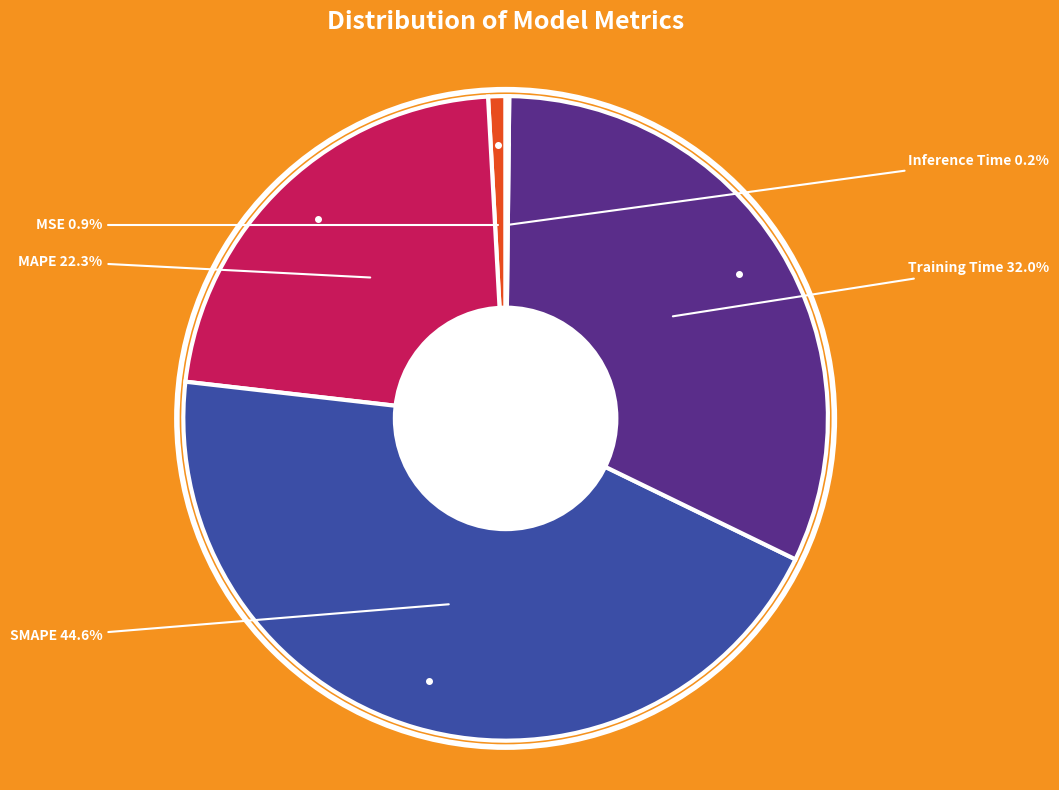

How many segments does this pie chart have?

5